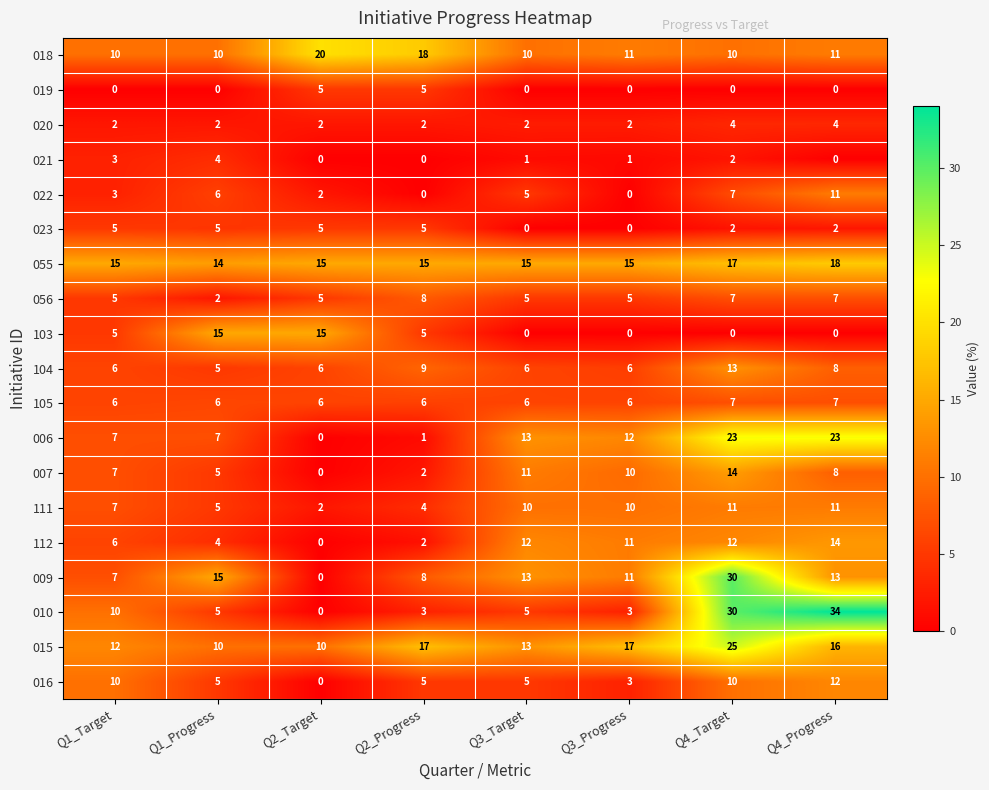

Which series has the largest total across all categories?

055